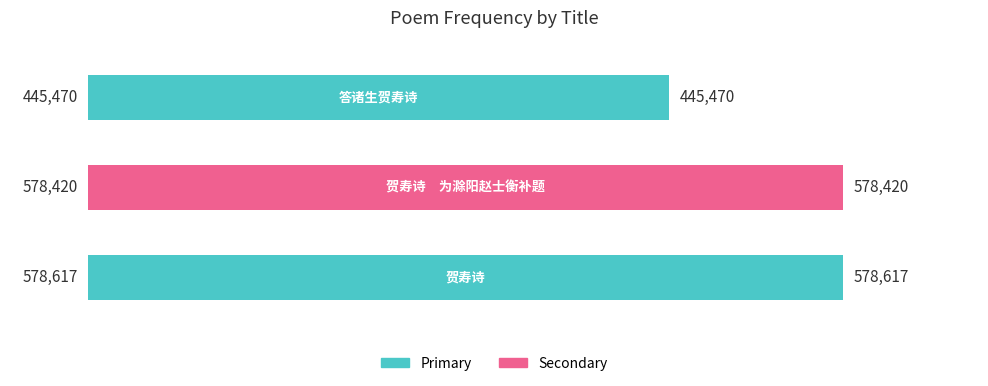

What is the smallest value displayed?

445470